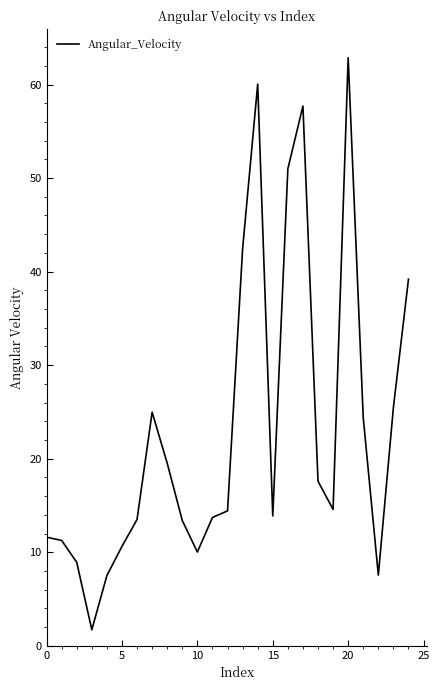

True or false: there are more than 0 points higher than both neighbors.

True